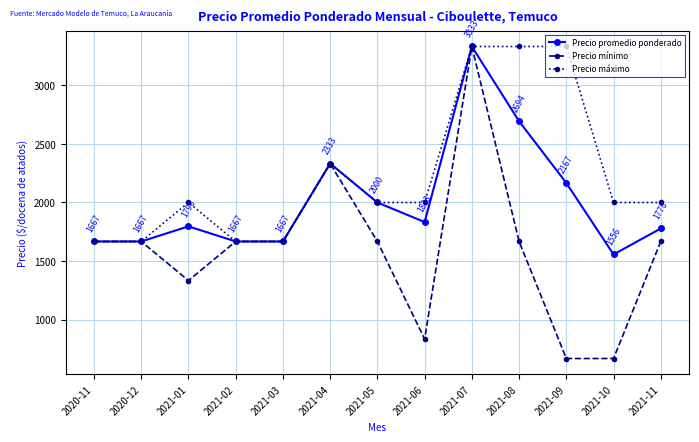

Where is the first local minimum for Precio mínimo?

2021-01